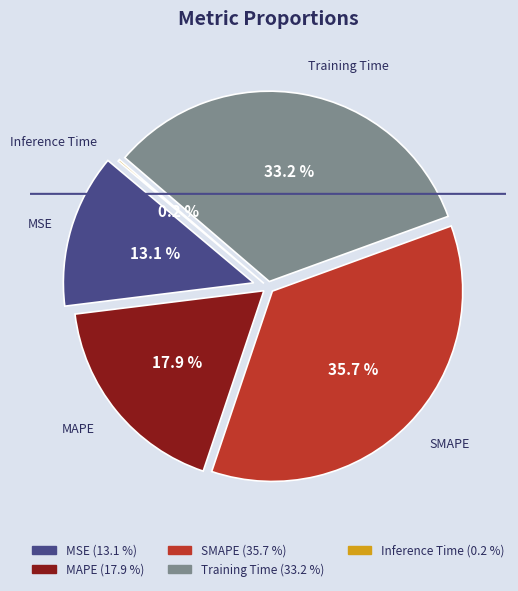

Which slice is the largest?

SMAPE